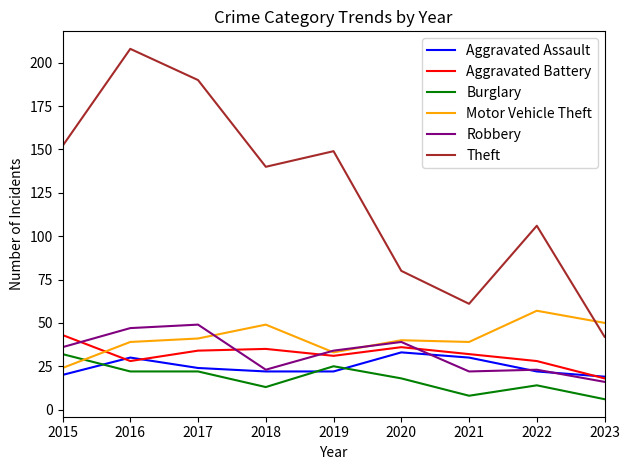

The value of Robbery at 2015 is 18. True or false?

False